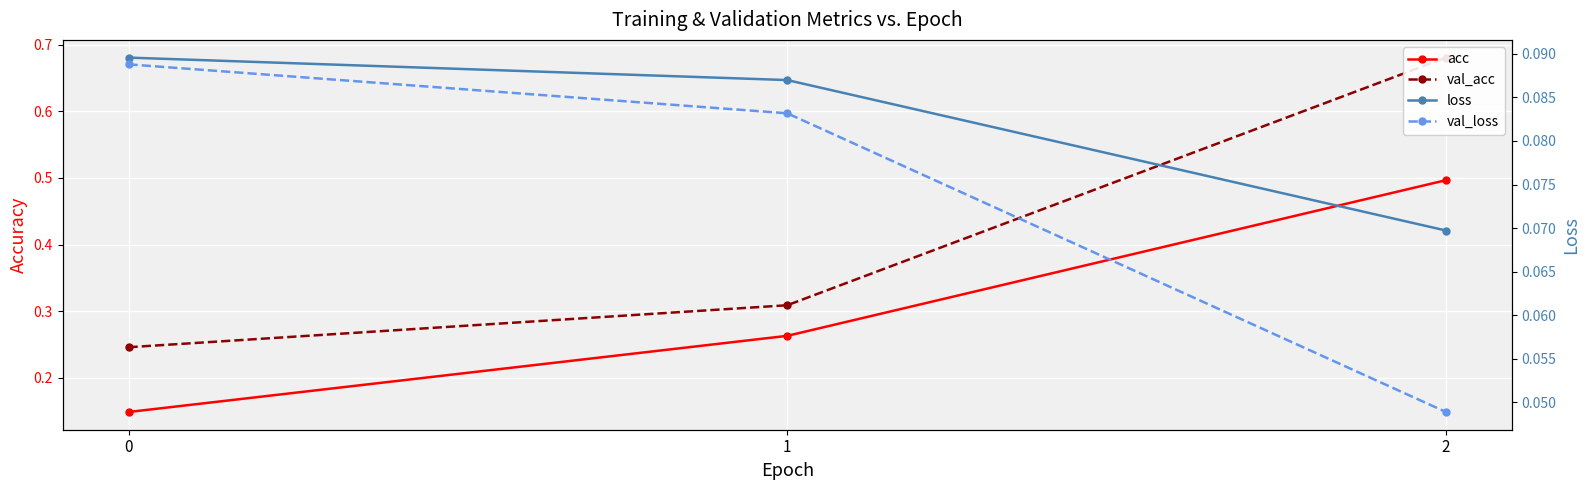

Which has a higher value, 1 or 0?

1